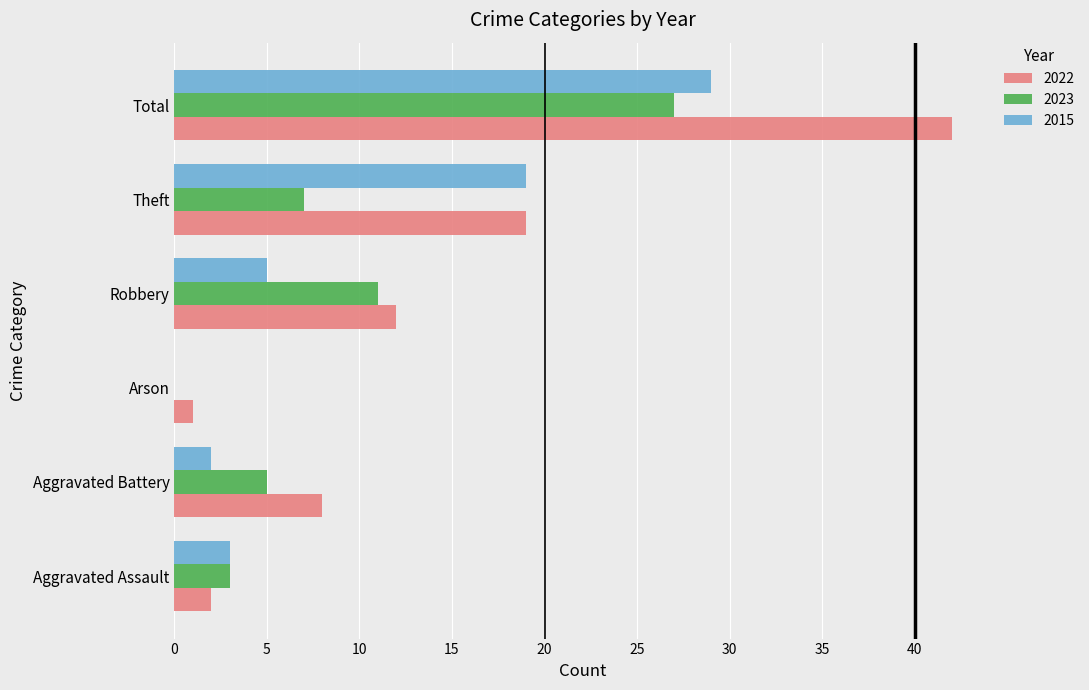

True or false: 2015 has a value of 5 at Theft.

False